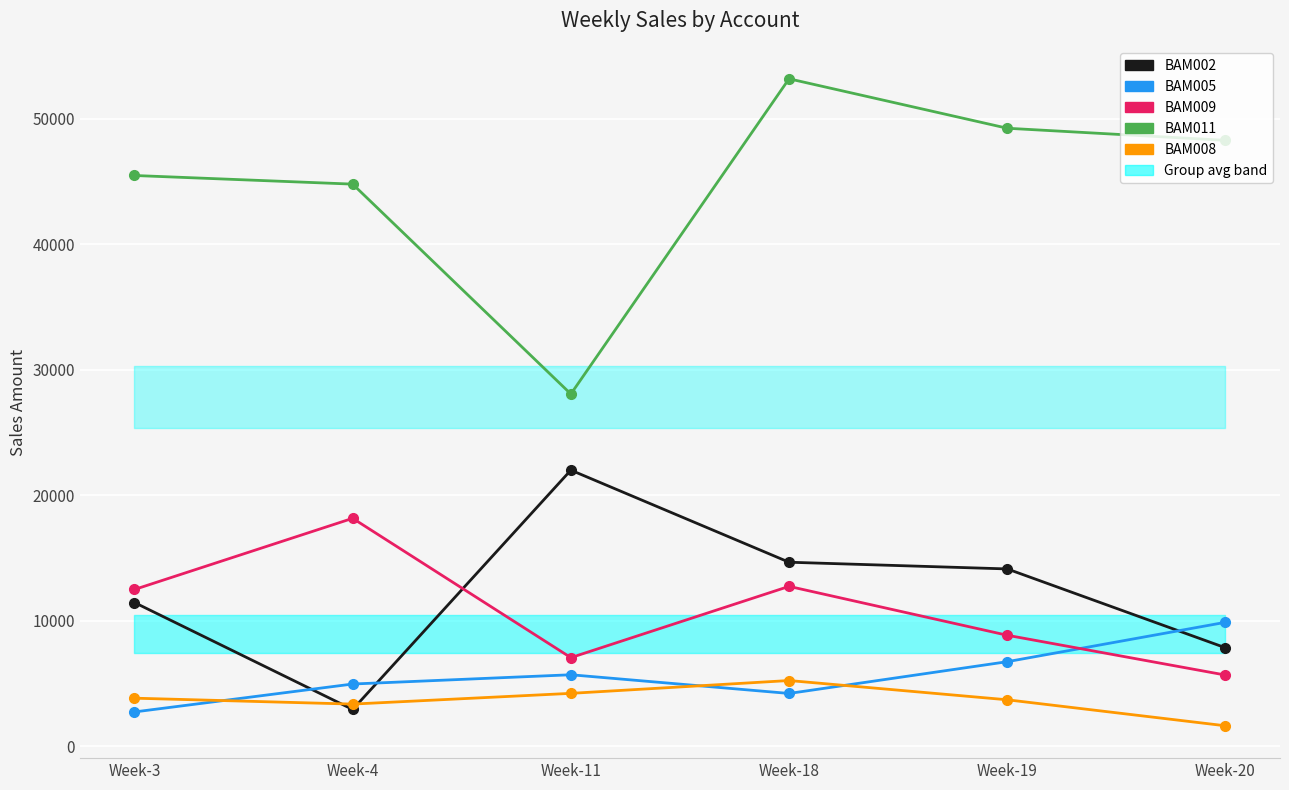

Where do BAM005 and BAM008 first cross each other?

Week-3 and Week-4